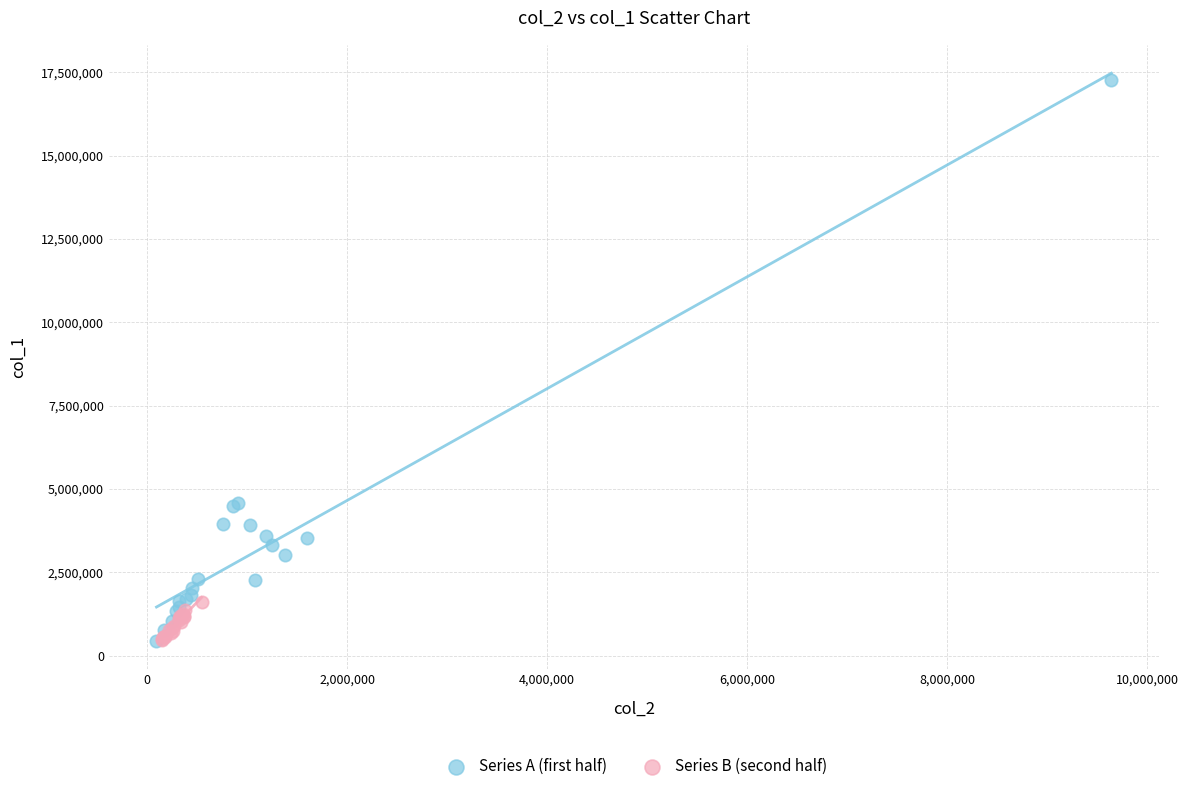

What are all the series names shown in the legend?

Series A (first half), Series B (second half)